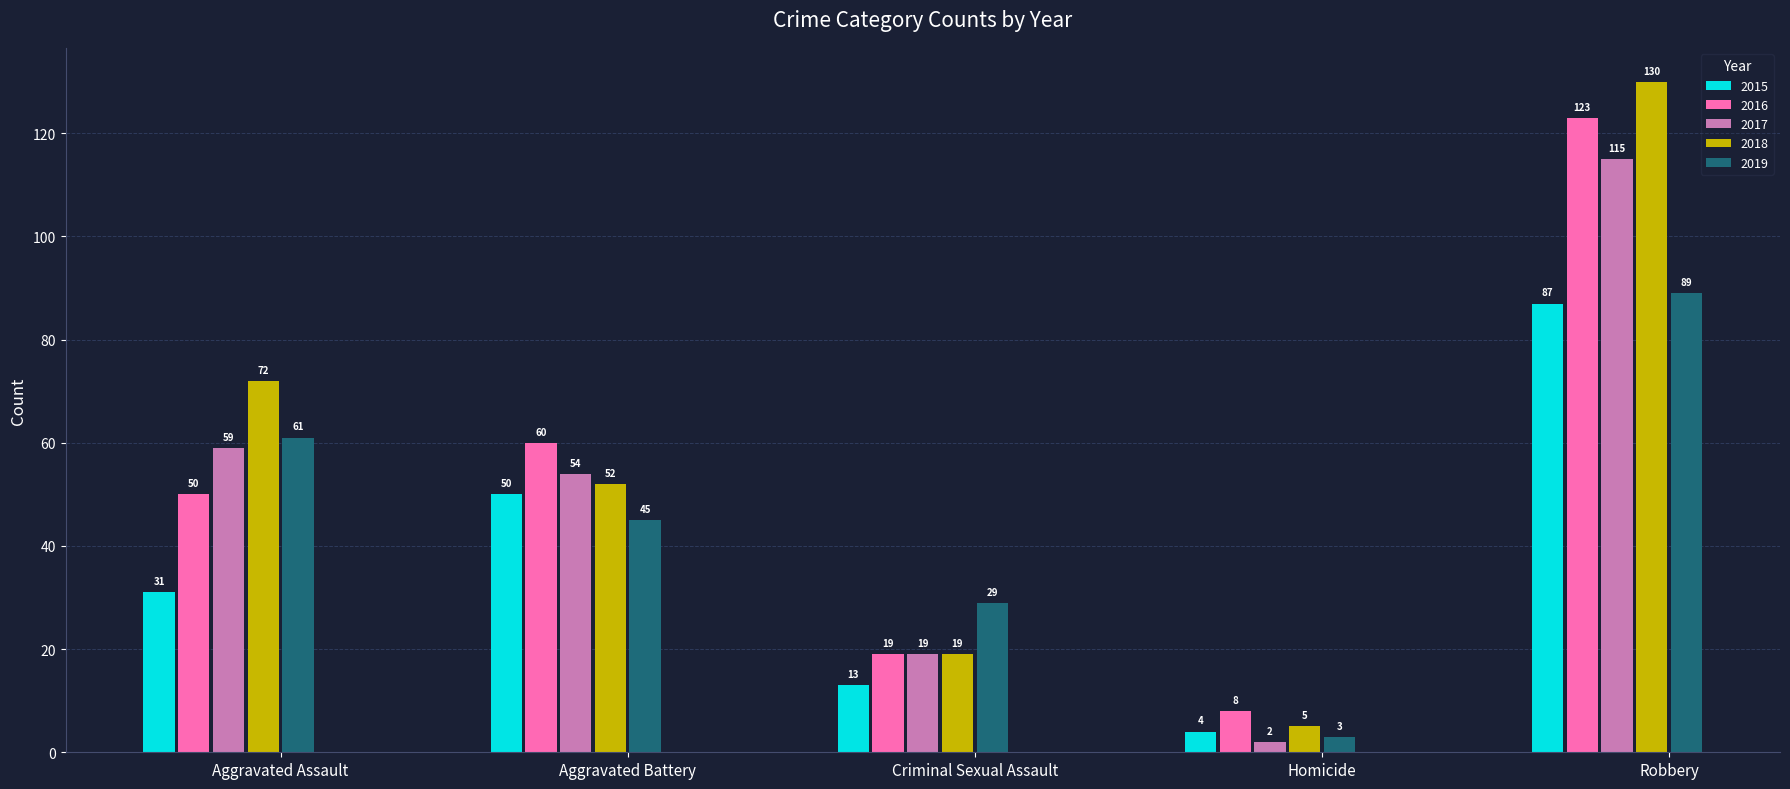

Which series has the widest spread of values?

2018